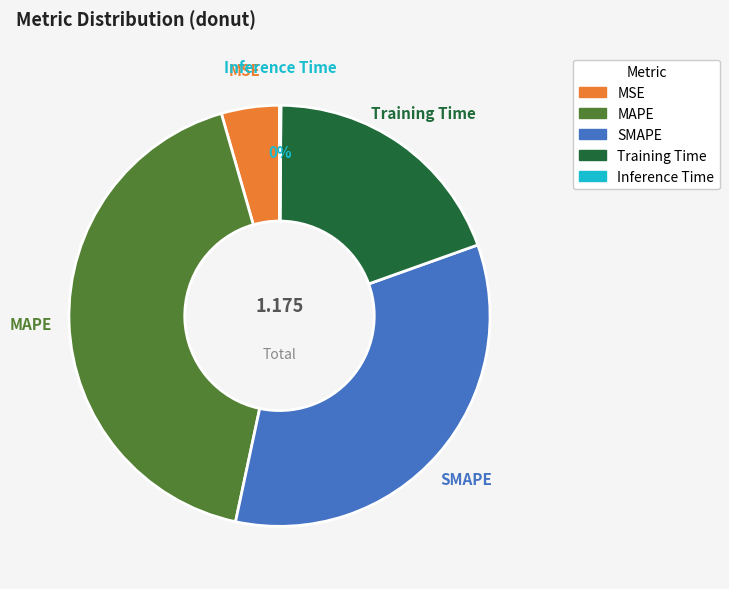

Is SMAPE the majority of the pie?

No